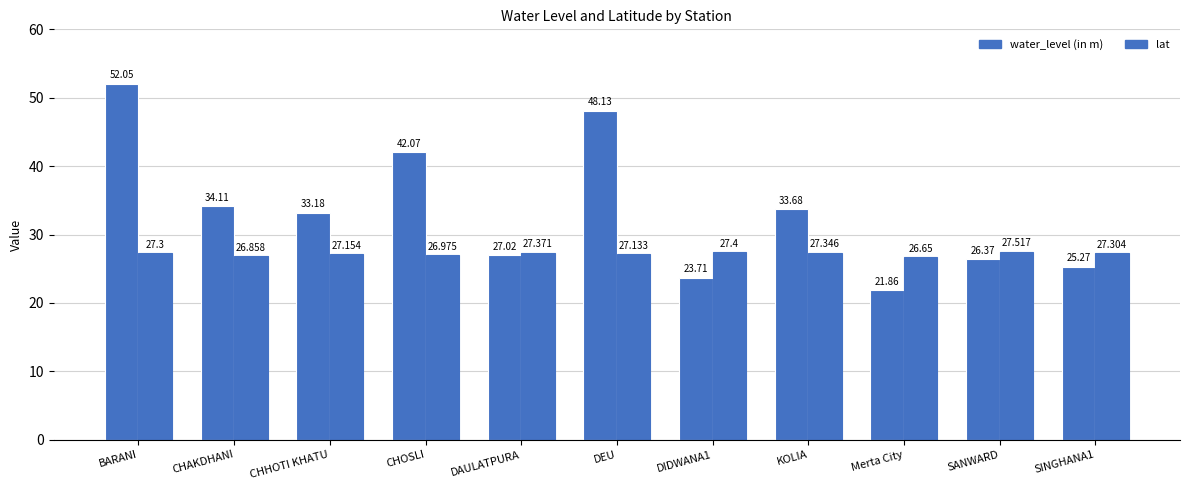

Are the bars grouped side by side (vs. stacked)?

Yes